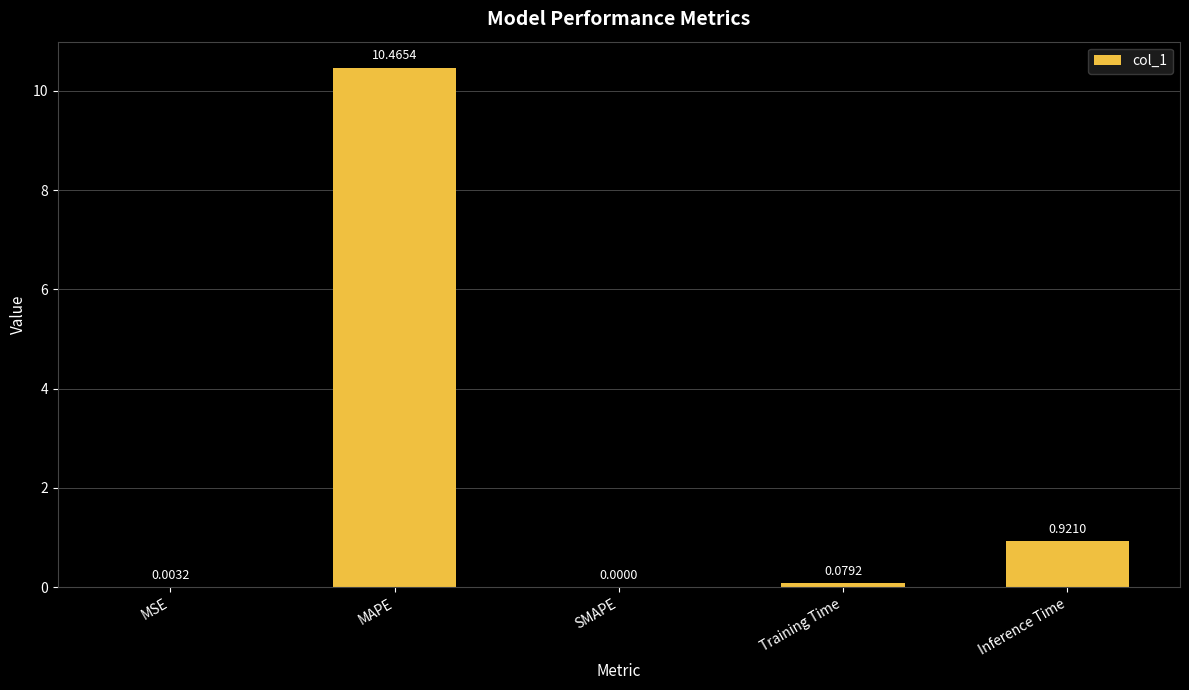

At which label is the value closest to 5?

Inference Time